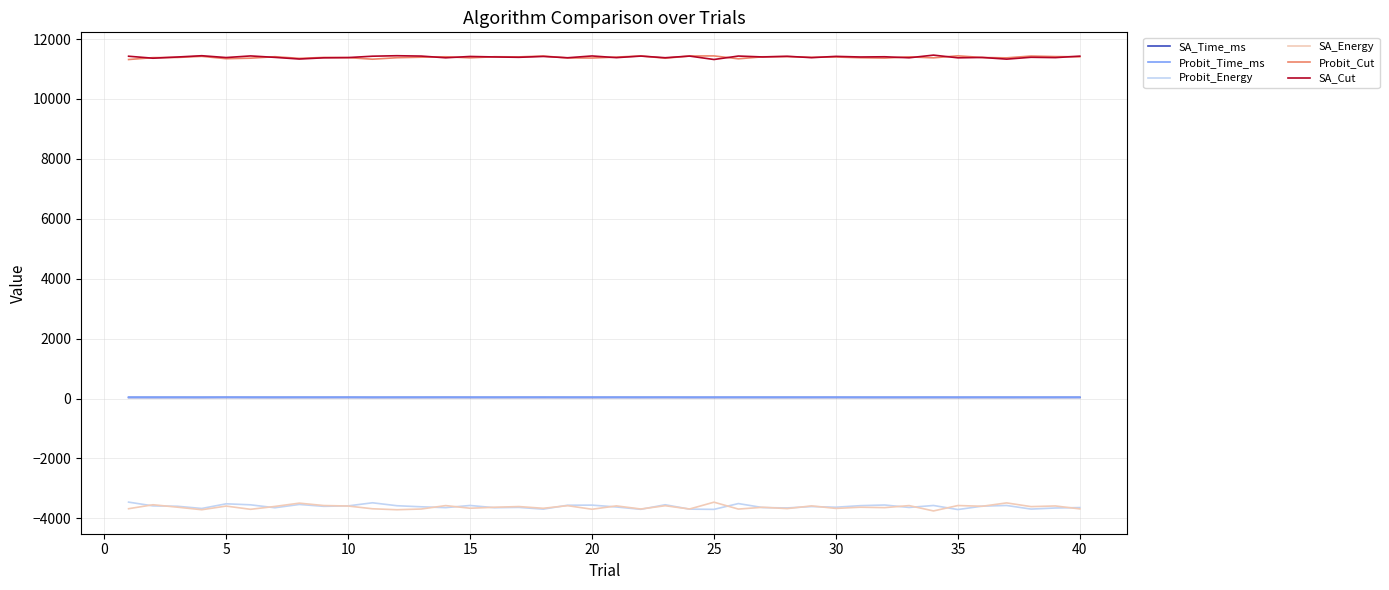

True or false: SA_Energy and Probit_Time_ms cross at least once.

False